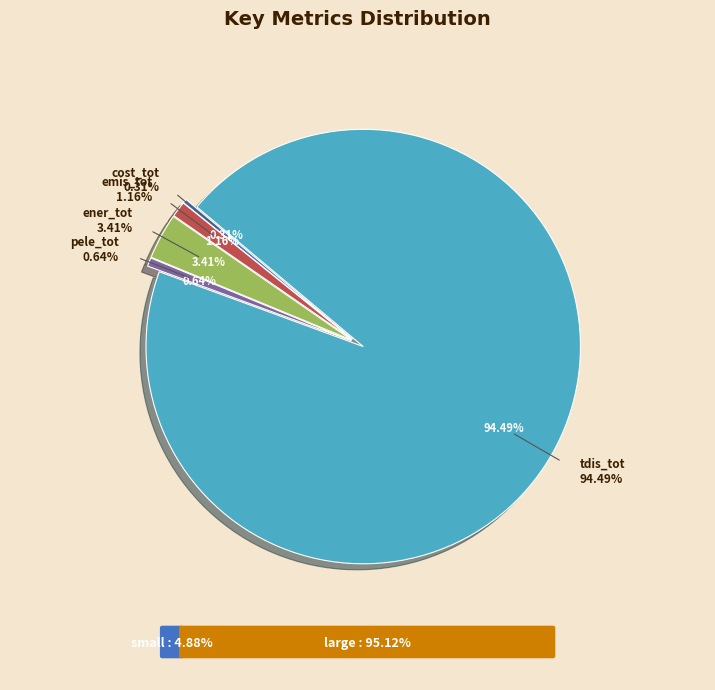

Combined, what portion of the pie is ener_tot and pele_tot?

4.0%